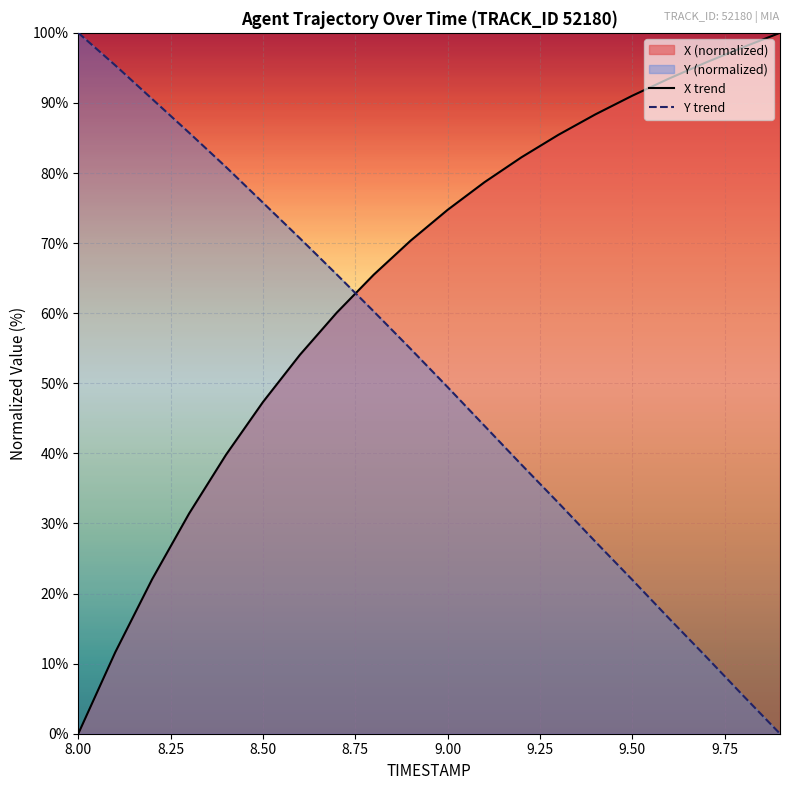

Rank the series by their average value, from highest to lowest.

X trend, Y trend